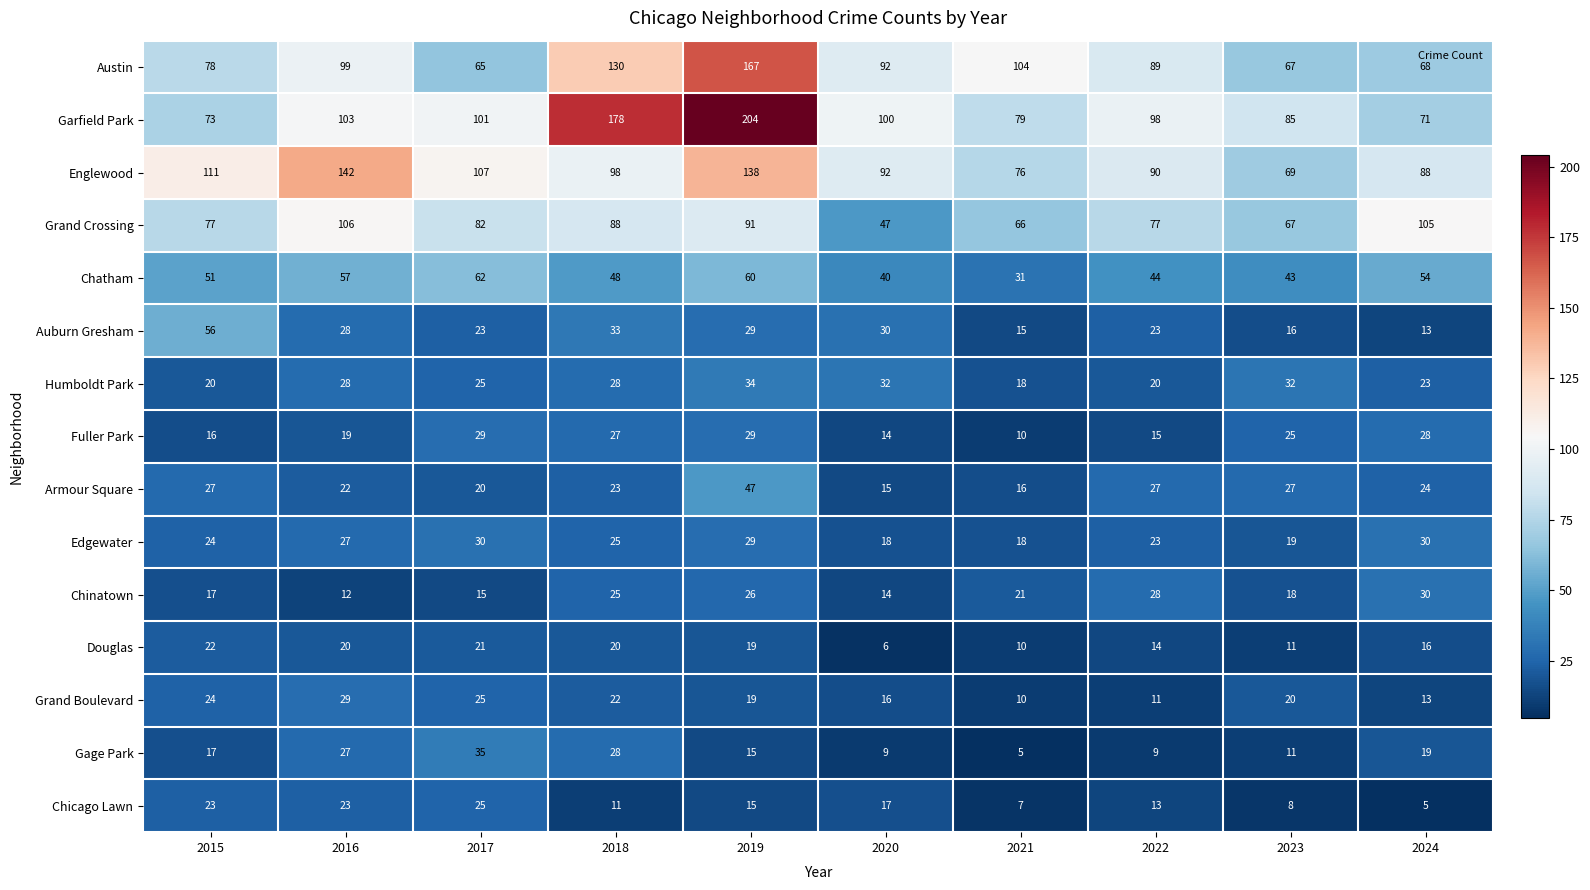

What value does the Garfield Park series have at 2021, to the nearest 10?

80